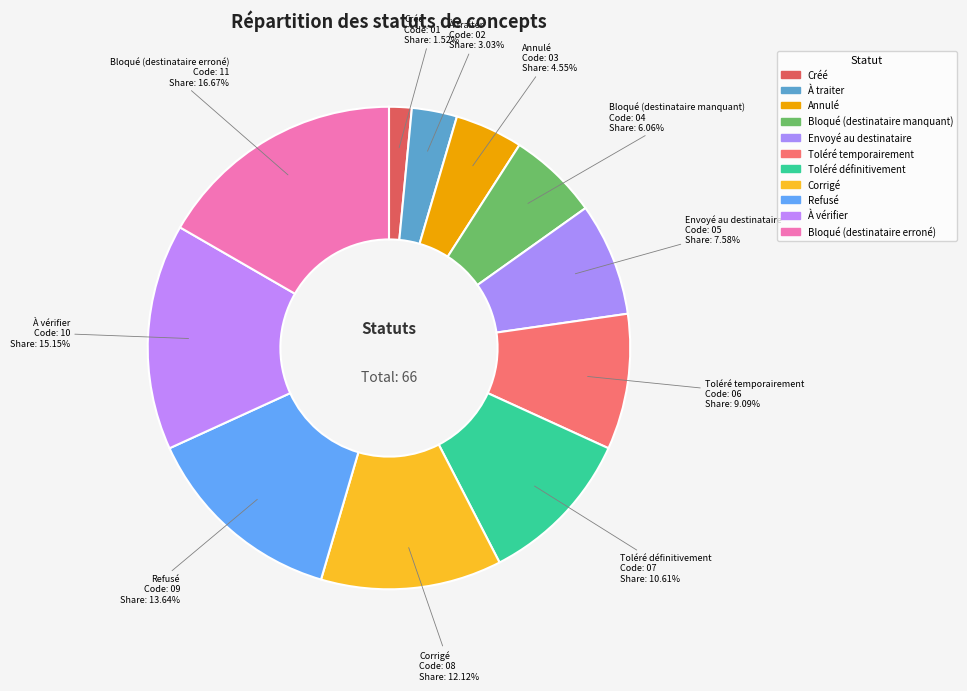

To the nearest percent, what portion does Corrigé represent?

12%